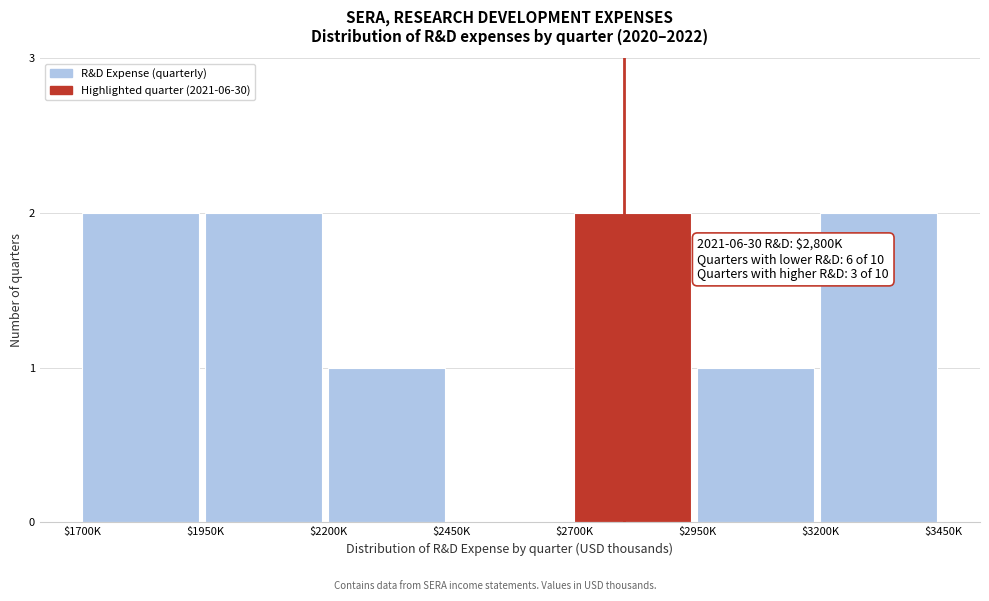

The value at $1950K is 1. True or false?

False